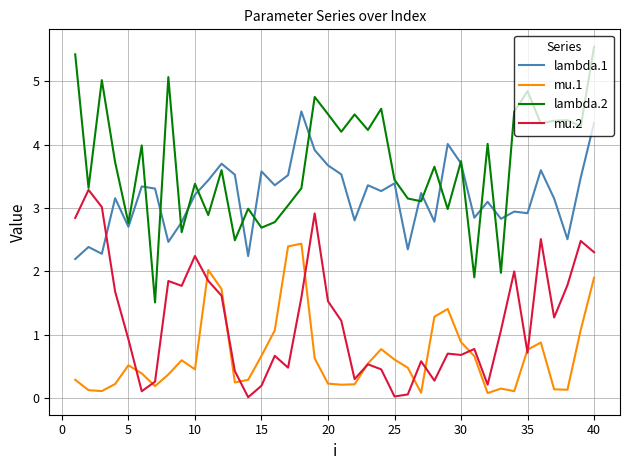

Which series has the largest total across all categories?

lambda.2